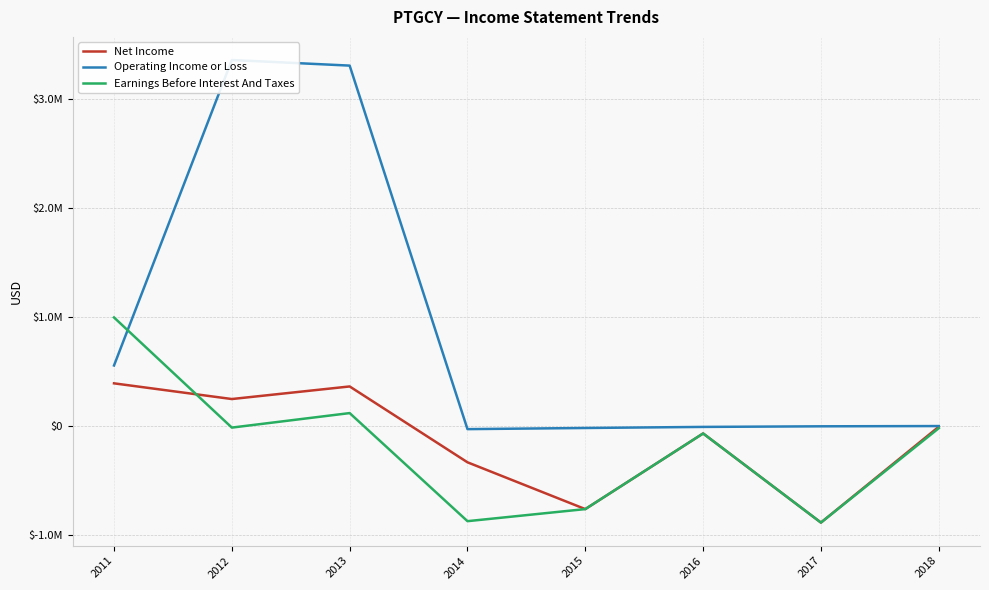

The Operating Income or Loss series shows -17700 at 2015. True or false?

True